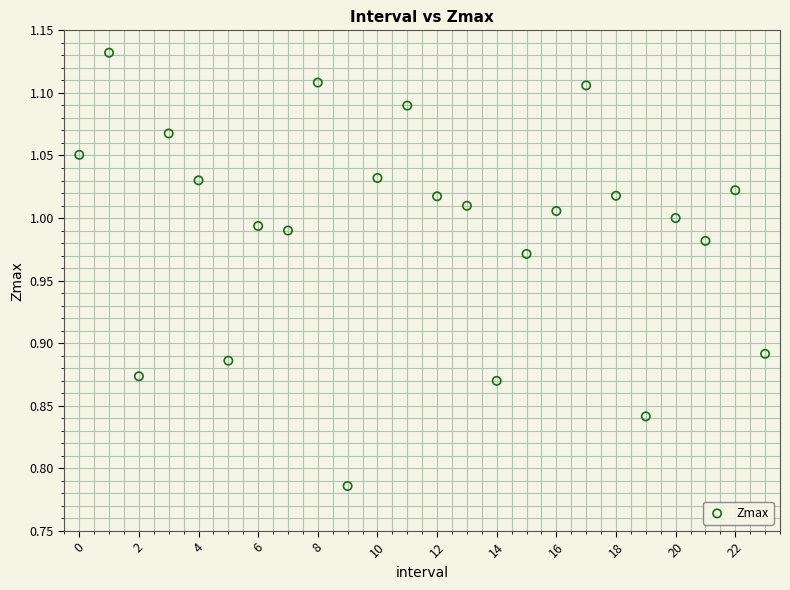

What is the range of Y values (max minus min)?

0.3